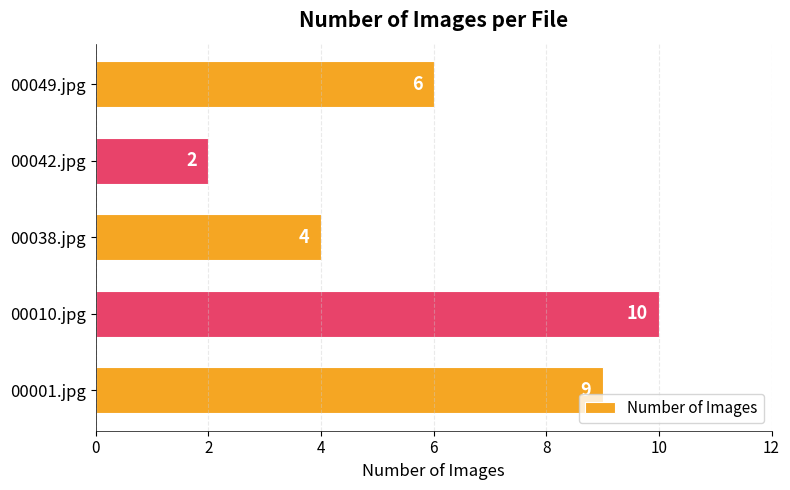

Reading bottom to top, extract all data points from this chart.

00001.jpg=9	00010.jpg=10	00038.jpg=4	00042.jpg=2	00049.jpg=6